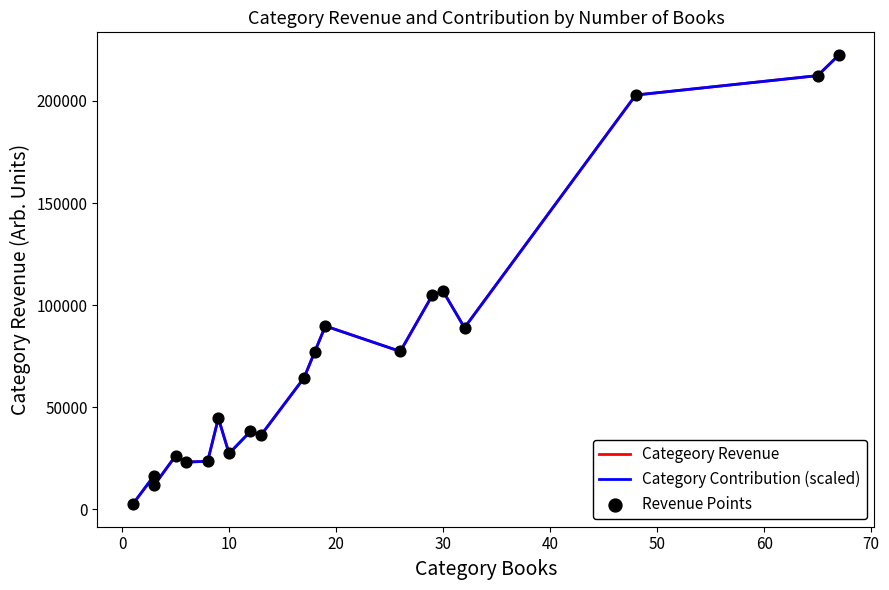

Which series has the largest Y range (max minus min)?

Categeory Revenue